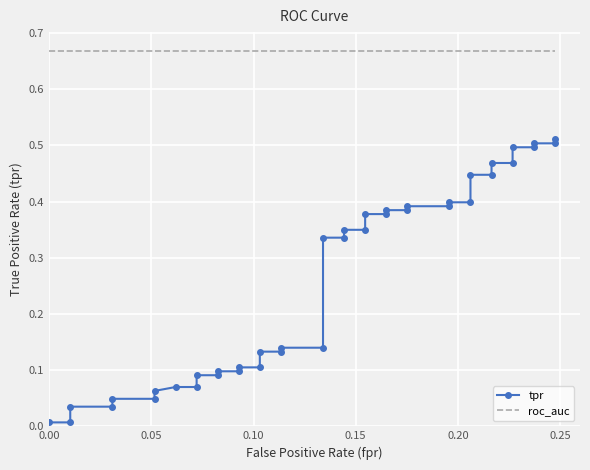

True or false: tpr has a value of 0.2 at 13.

False